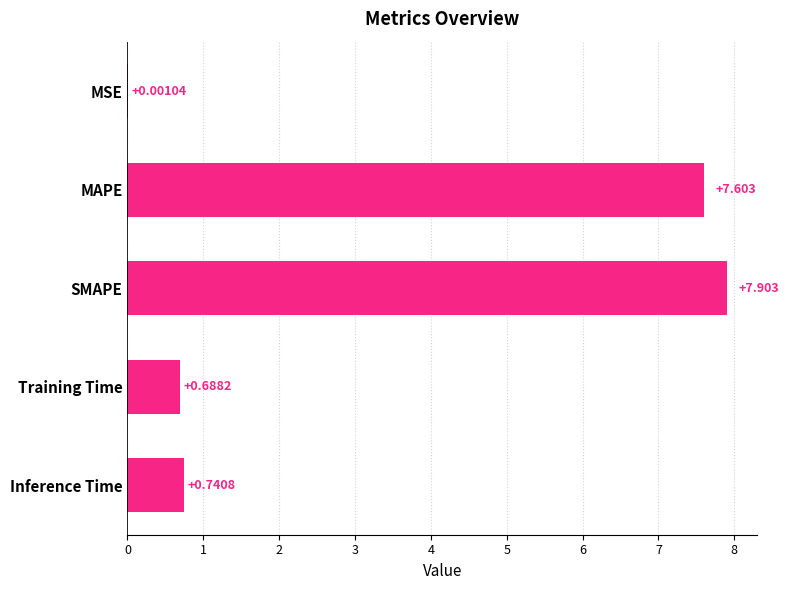

At which label is the value closest to 3?

Inference Time